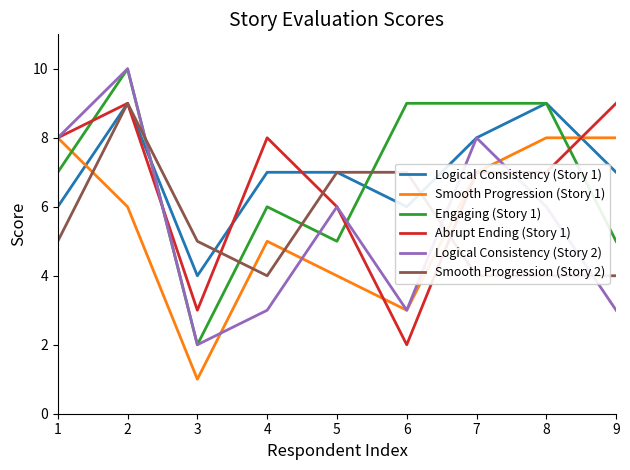

True or false: Smooth Progression (Story 2) has more than 1 interior local peaks.

False